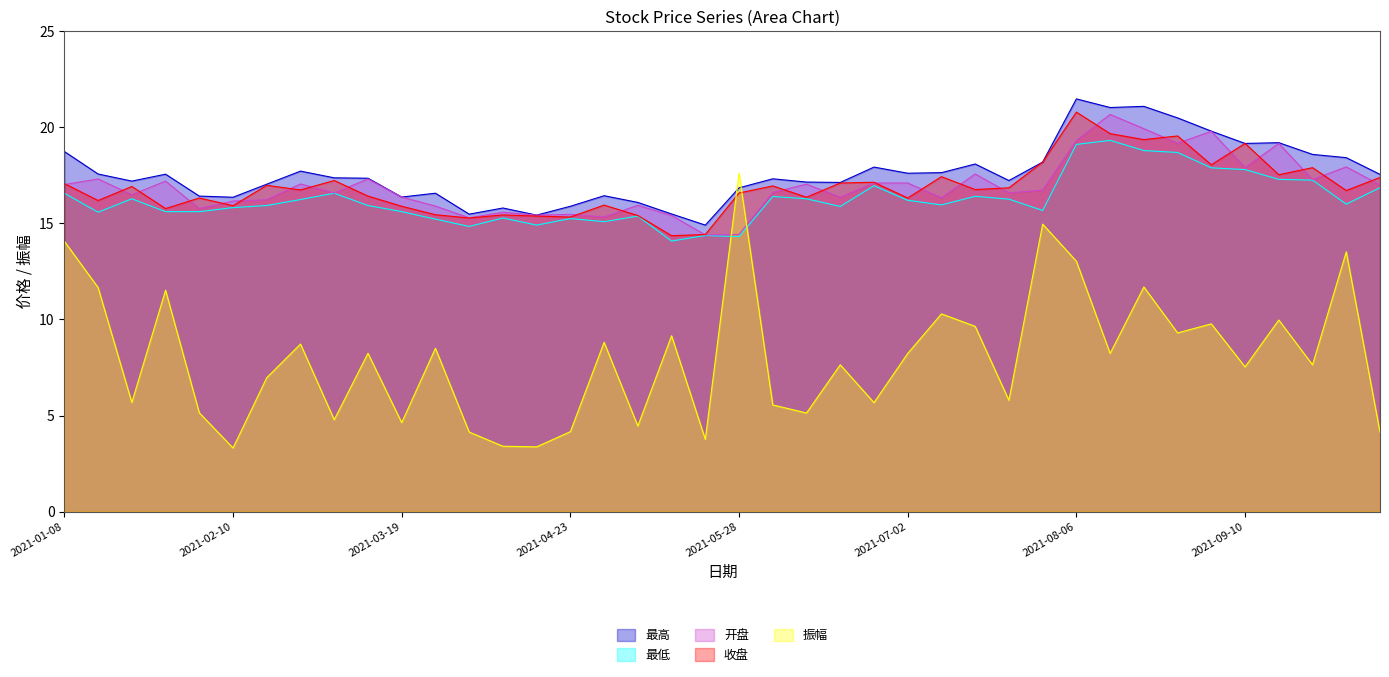

Which label corresponds to the largest value in the chart?

2021-08-06